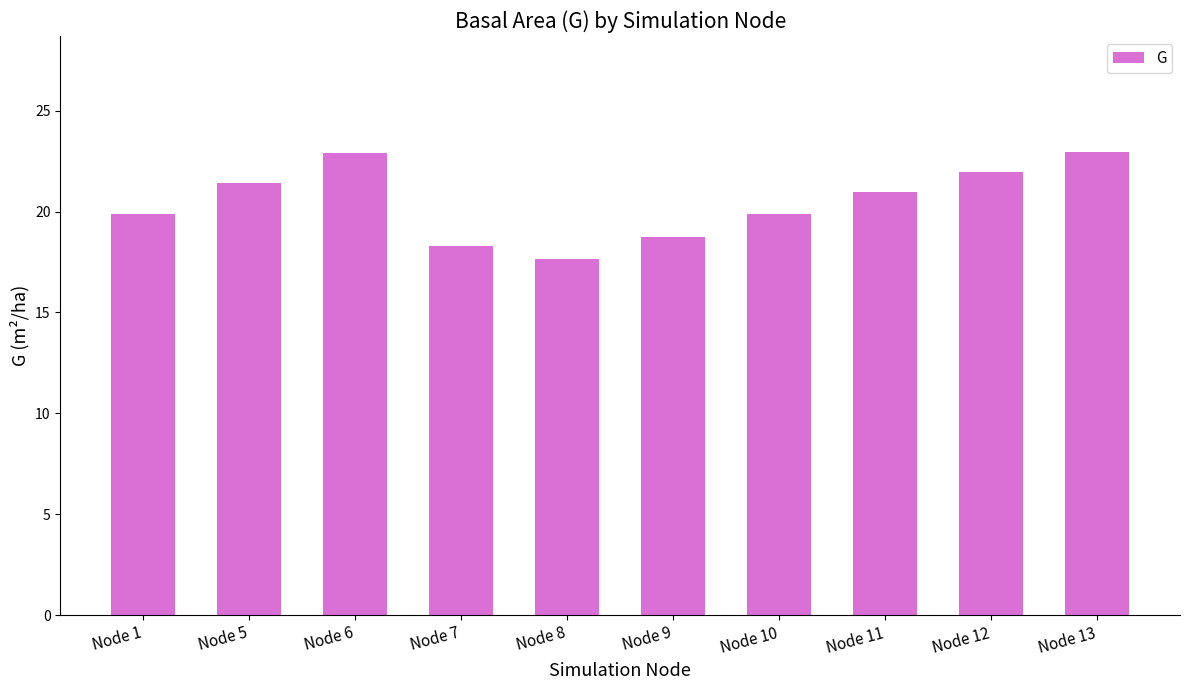

Read the value at Node 9.

18.8